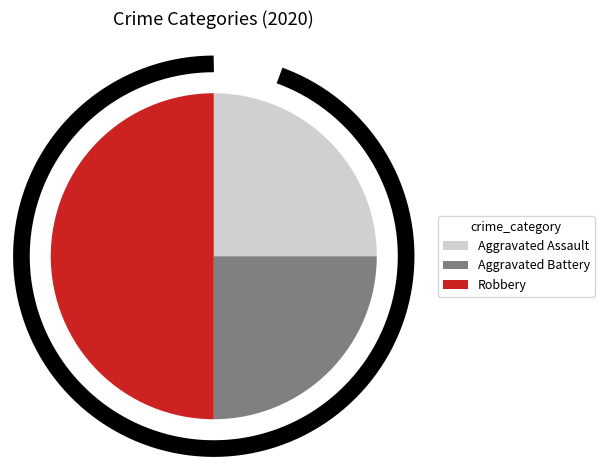

True or false: Aggravated Battery accounts for 25% of the total.

True